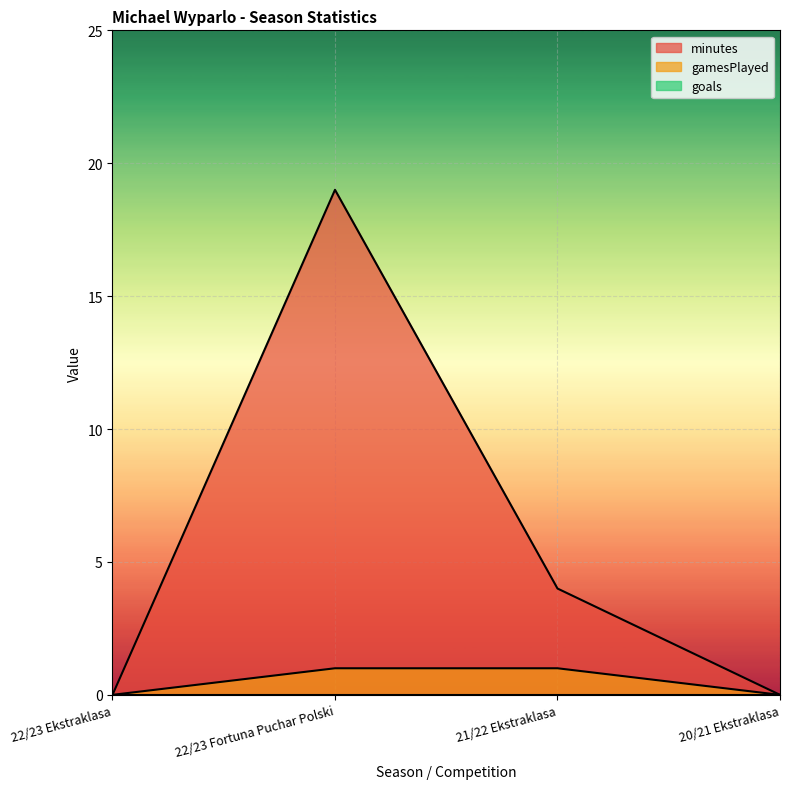

Which series has the largest total across all categories?

minutes